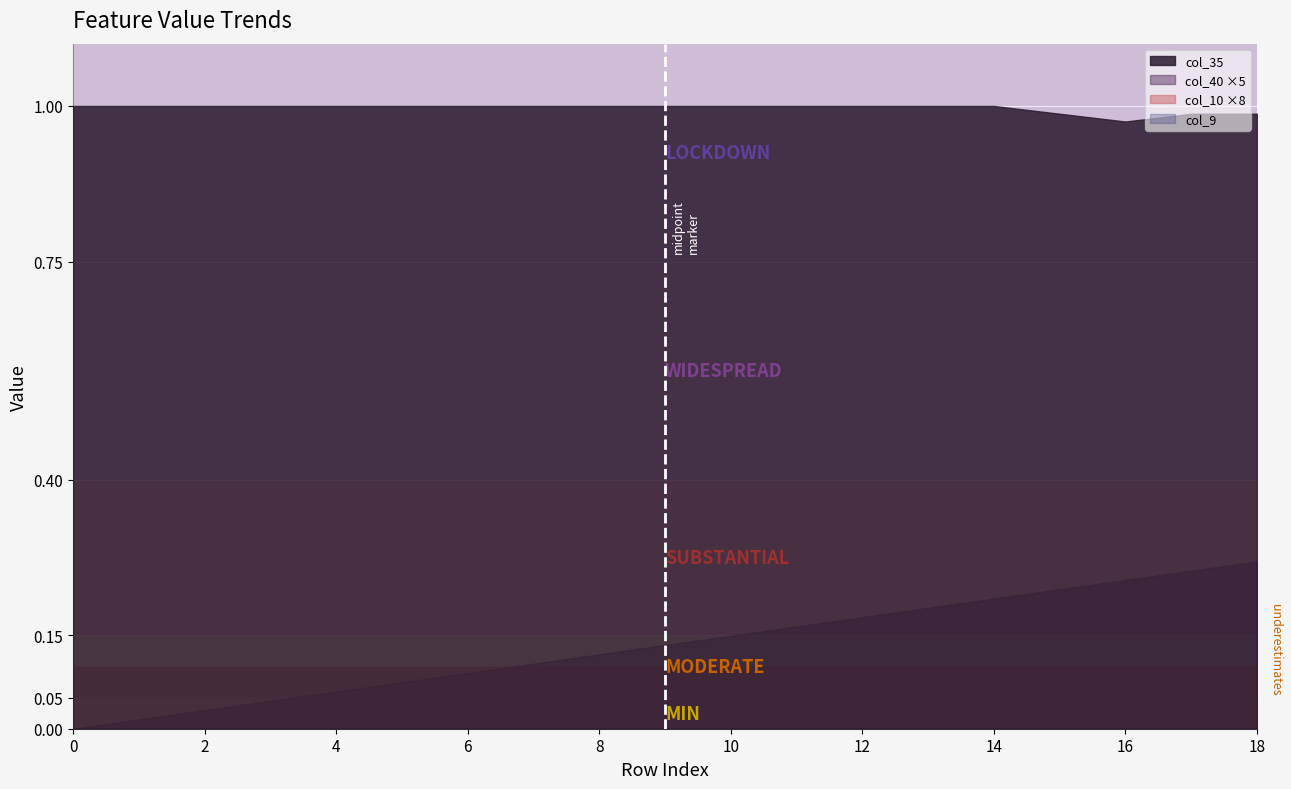

At how many categories does at least one series exceed 0?

19